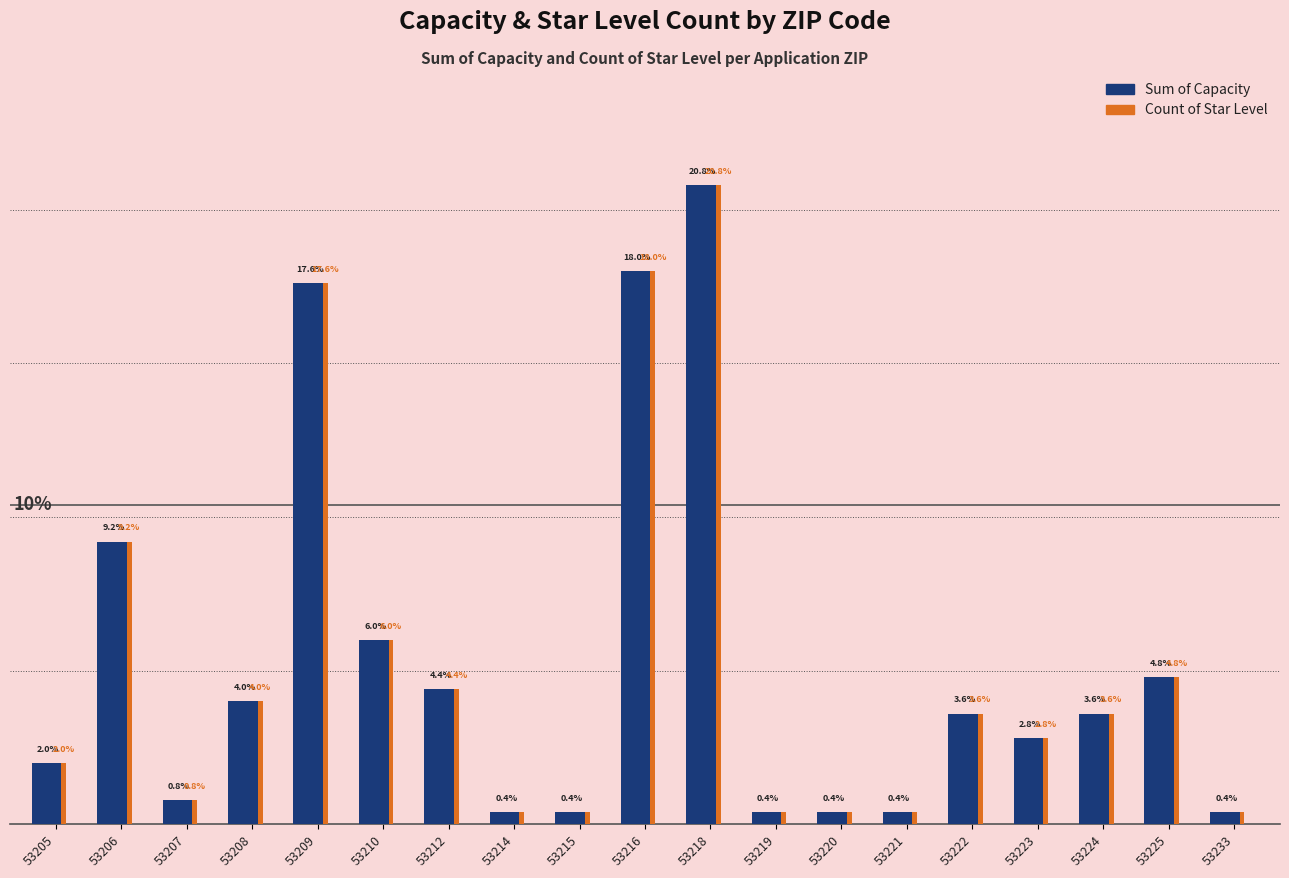

What are all the series names shown in the legend?

Sum of Capacity, Count of Star Level